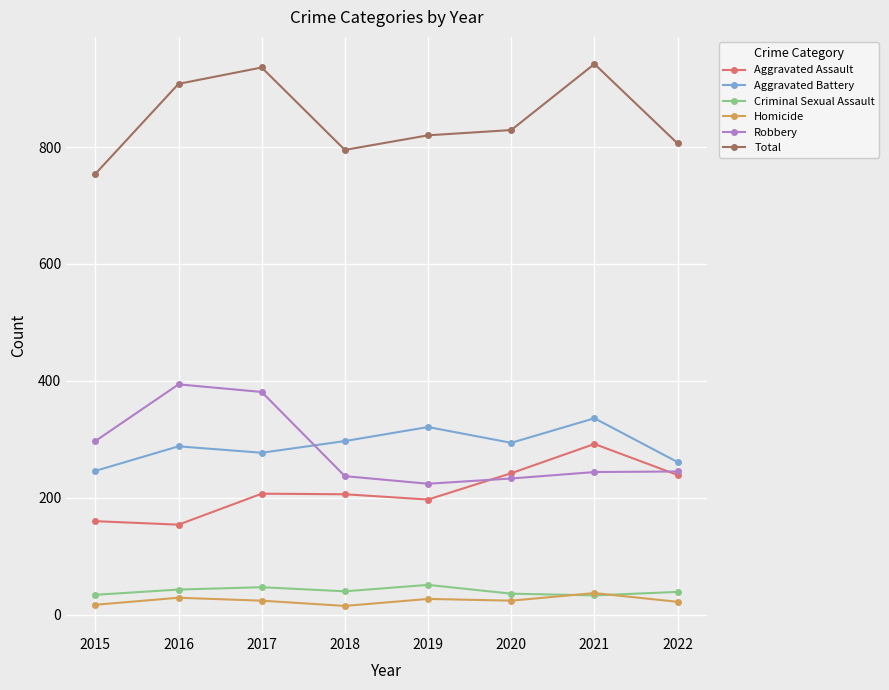

What is the spread (max minus min) of values at 2016?

879